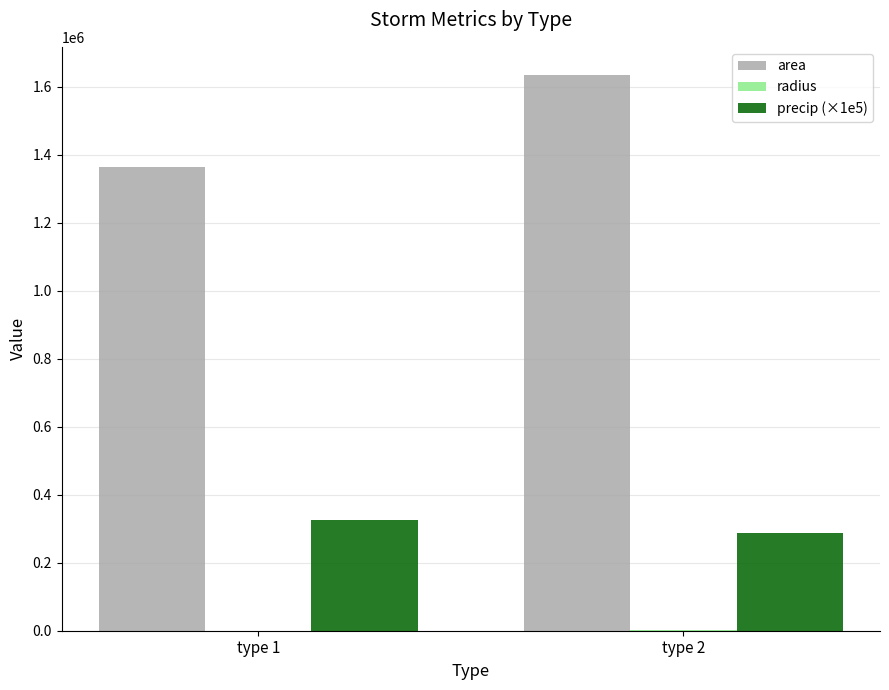

Which series has the widest spread of values?

area